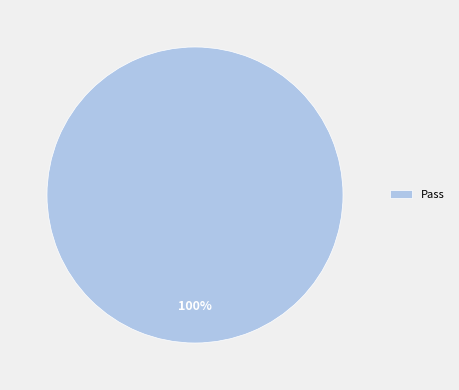

The Pass slice represents 92% of the pie. True or false?

False